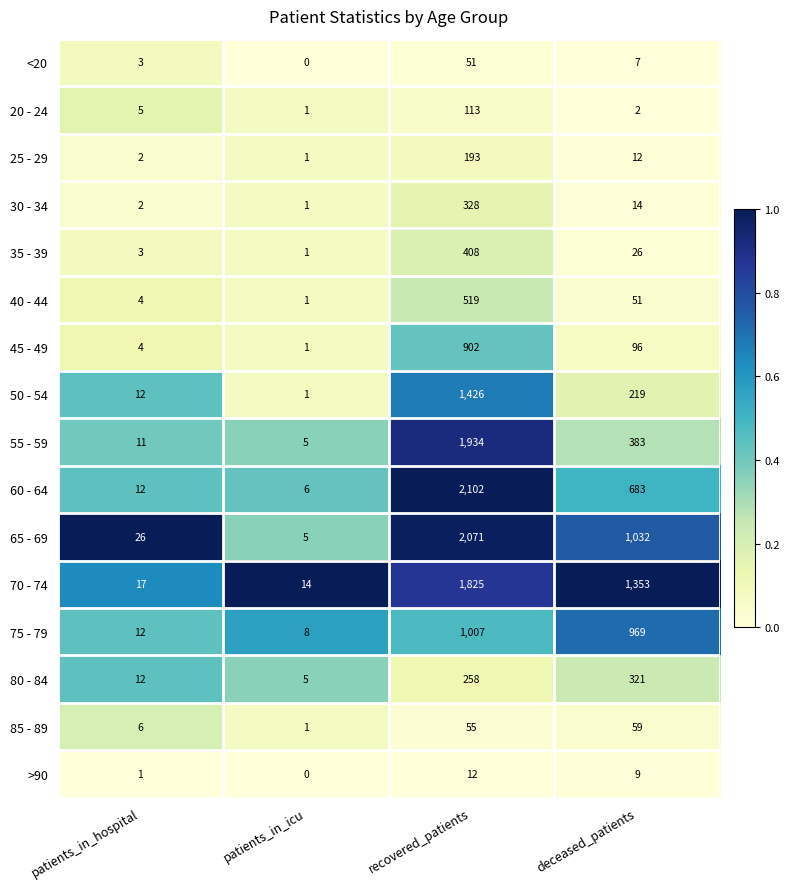

At which label does 65 - 69 reach its peak?

recovered_patients